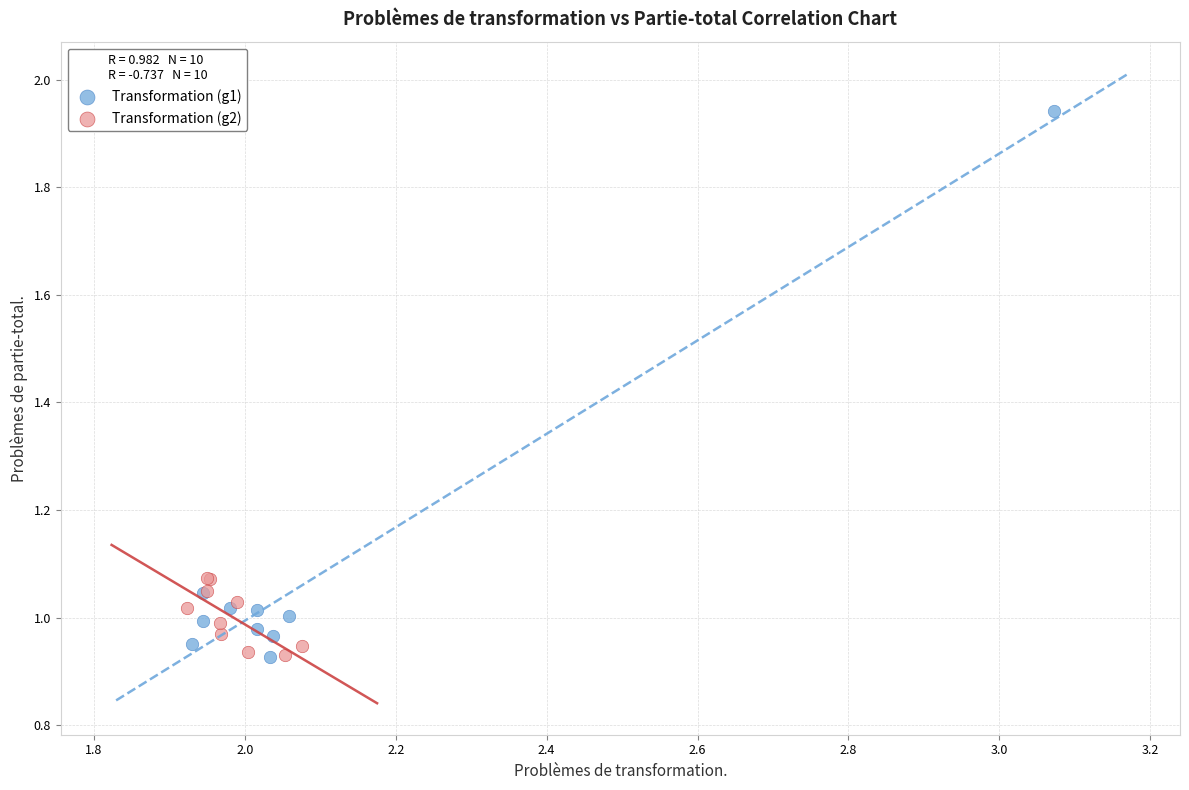

Which series reaches the maximum Y coordinate?

Transformation (g1)